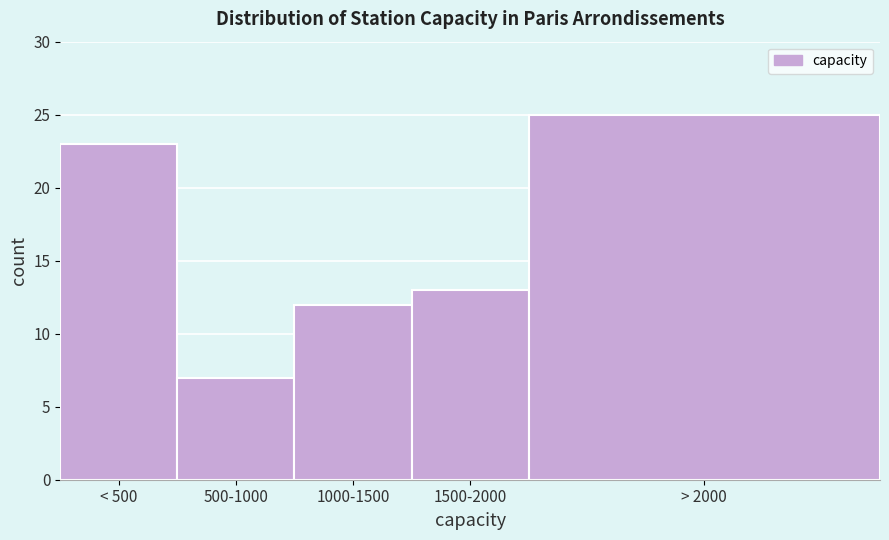

Reading left to right, what are all the values shown in this chart?

< 500=23	500-1000=7	1000-1500=12	1500-2000=13	> 2000=25